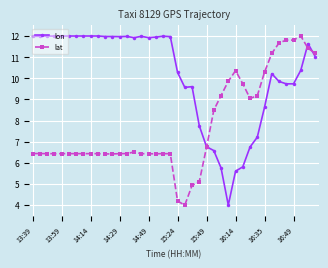

What is the value of the lon point at the 2nd from the left?

12.0